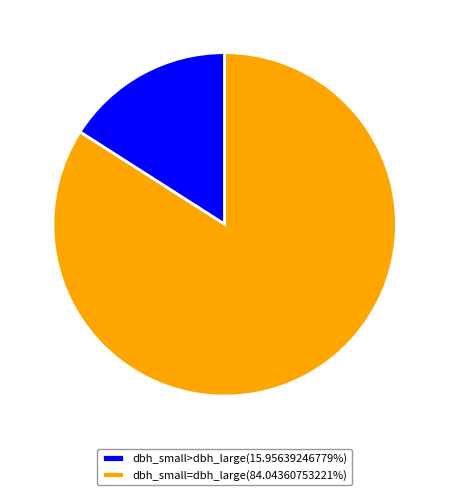

How many slices are in this pie chart?

2